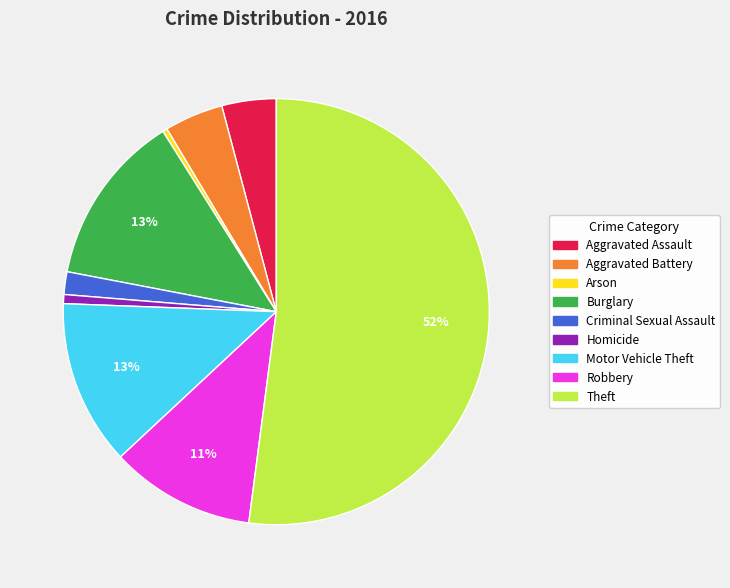

Is it true that Aggravated Assault is 4% of the pie?

True